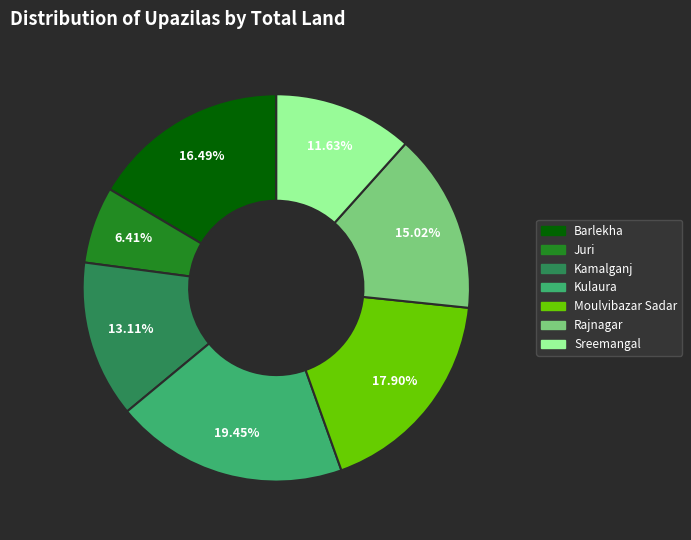

Rank the categories by value from highest to lowest.

Kulaura, Moulvibazar Sadar, Barlekha, Rajnagar, Kamalganj, Sreemangal, Juri